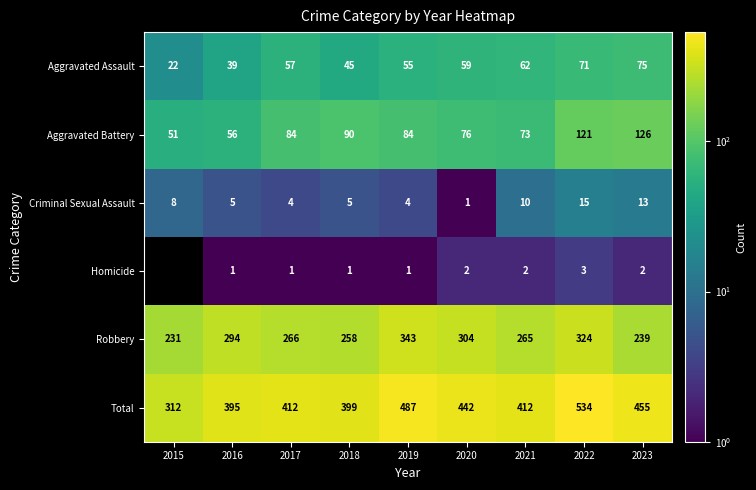

What is the difference between the second highest and minimum values in the Robbery series?

93